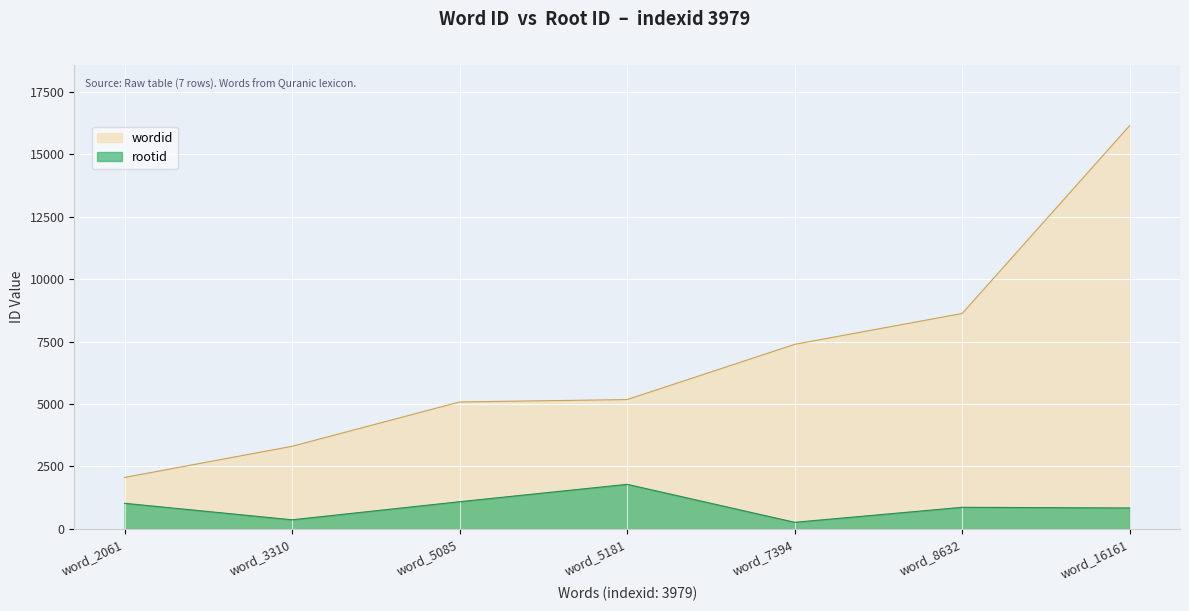

True or false: wordid and rootid intersect in this chart.

False